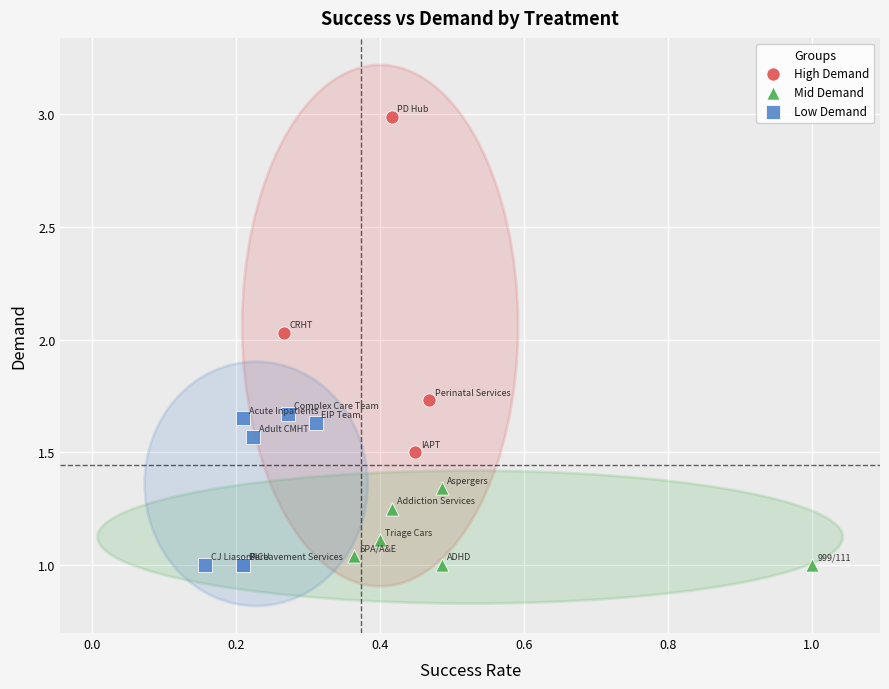

Which series has the widest spread of Y values?

High Demand